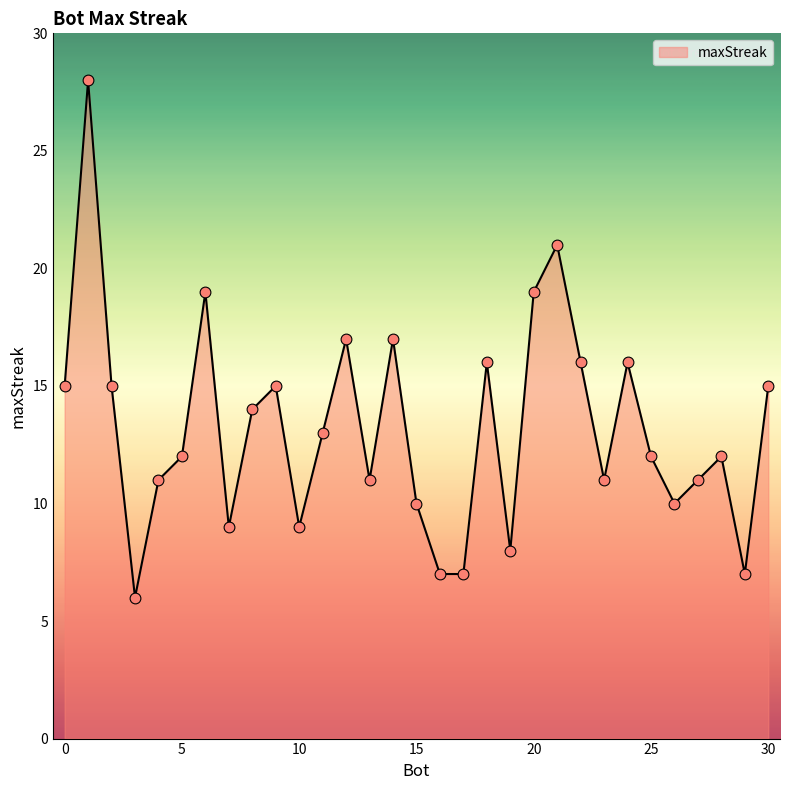

What is the greatest value displayed?

28